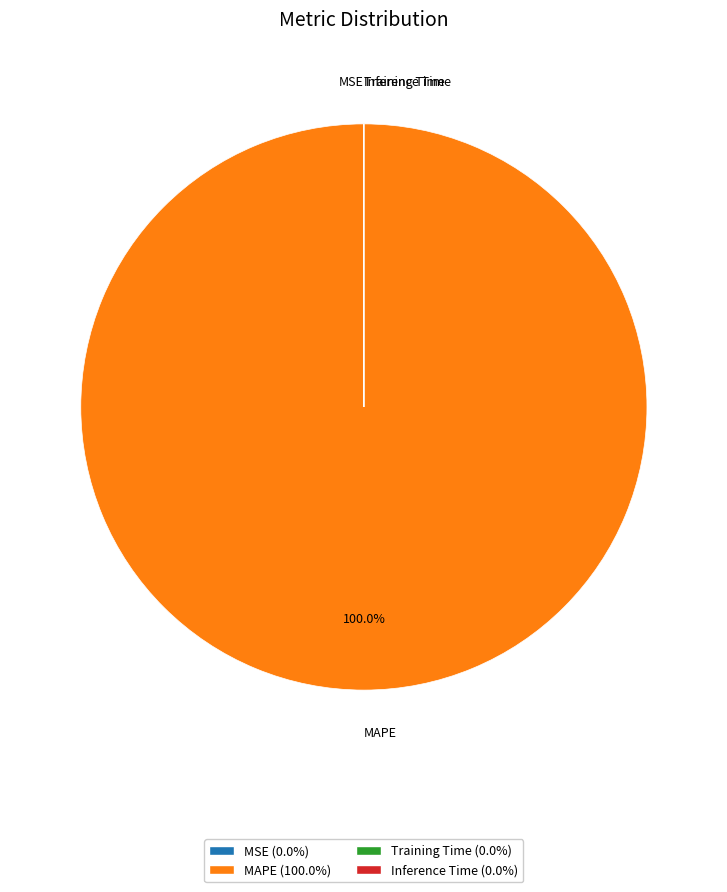

True or false: MAPE accounts for 95% of the total.

False